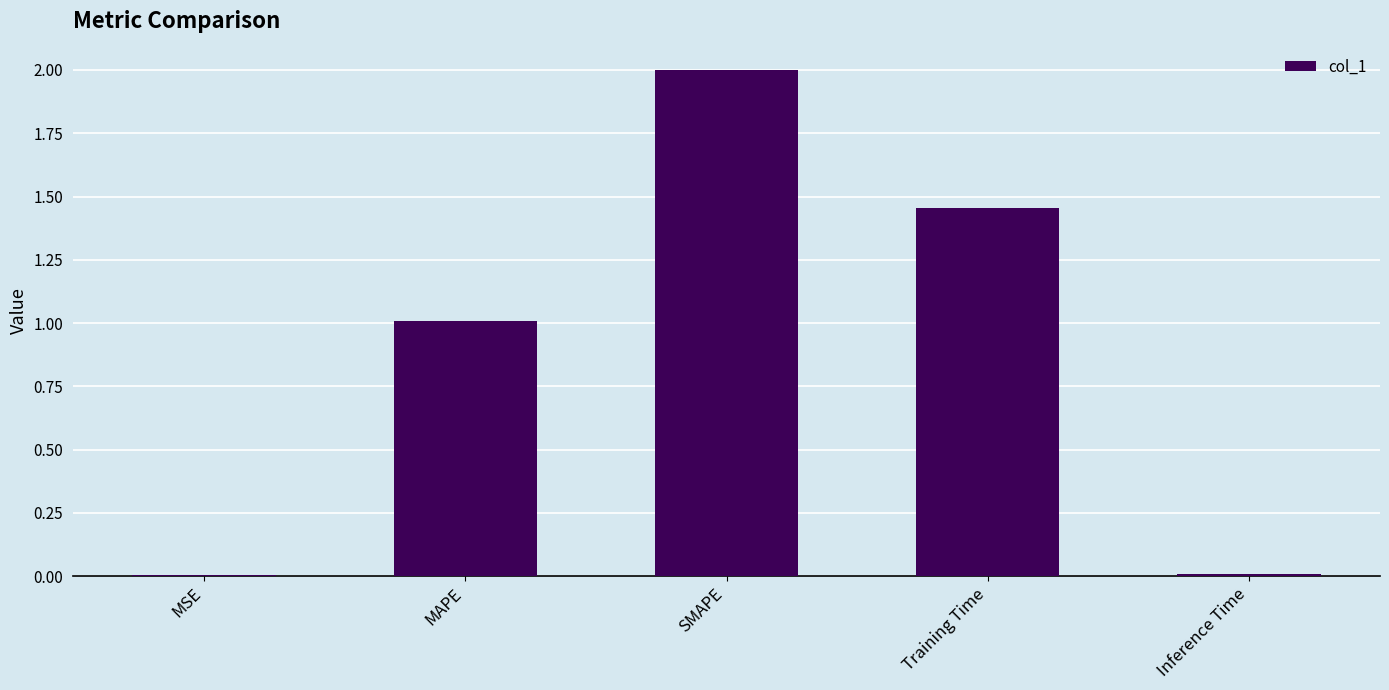

The chart shows a value of 1.4 at SMAPE. True or false?

False